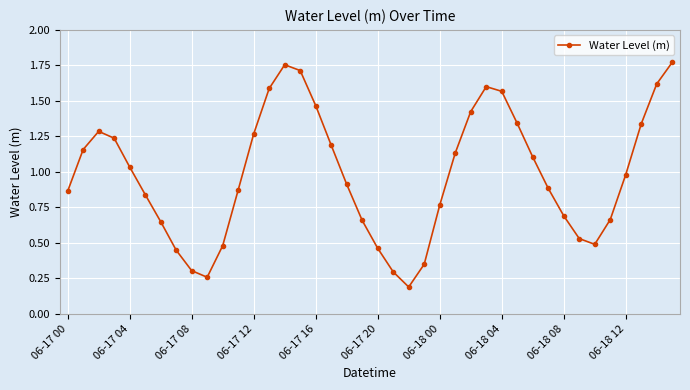

Count the number of categories in the chart.

40